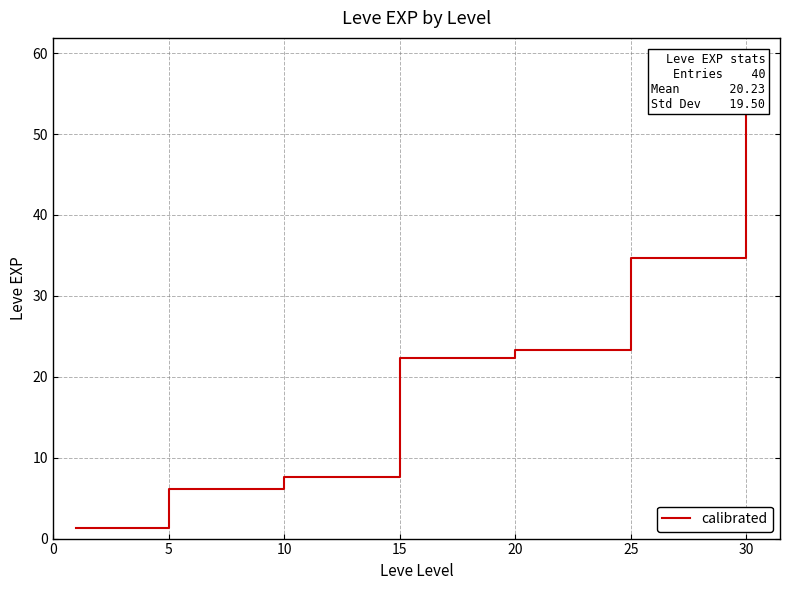

How many values are below 22?

3